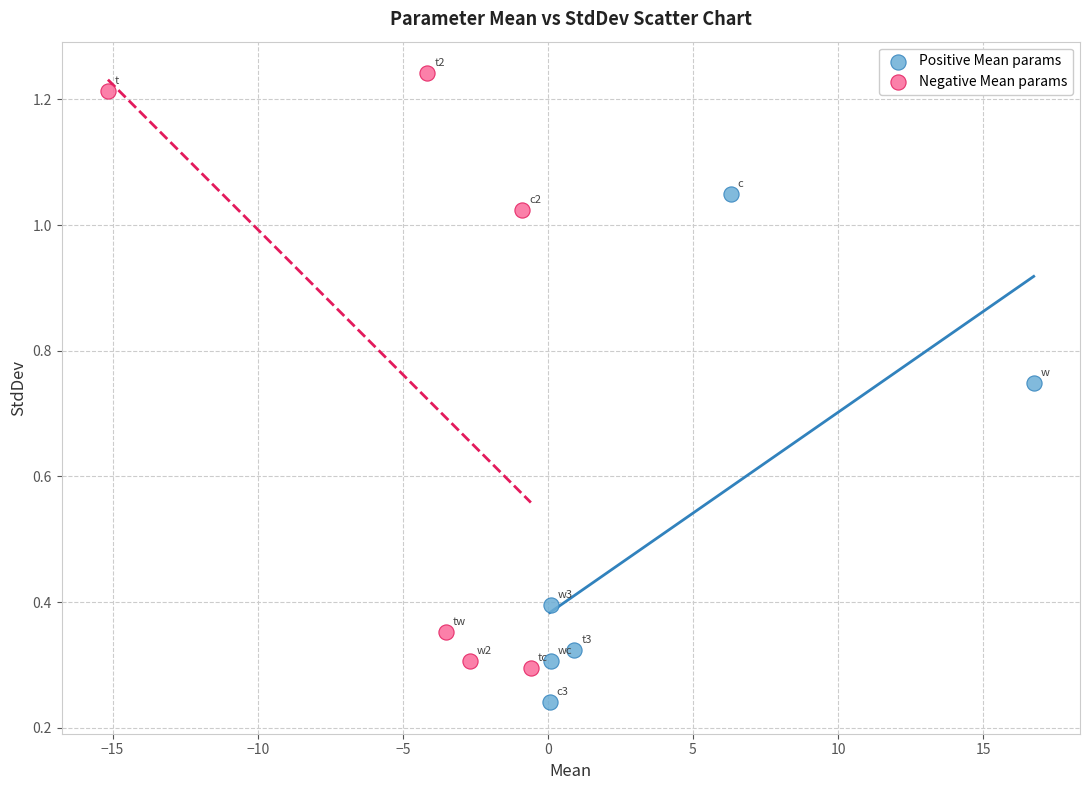

Which series reaches the maximum Y coordinate?

Negative Mean params